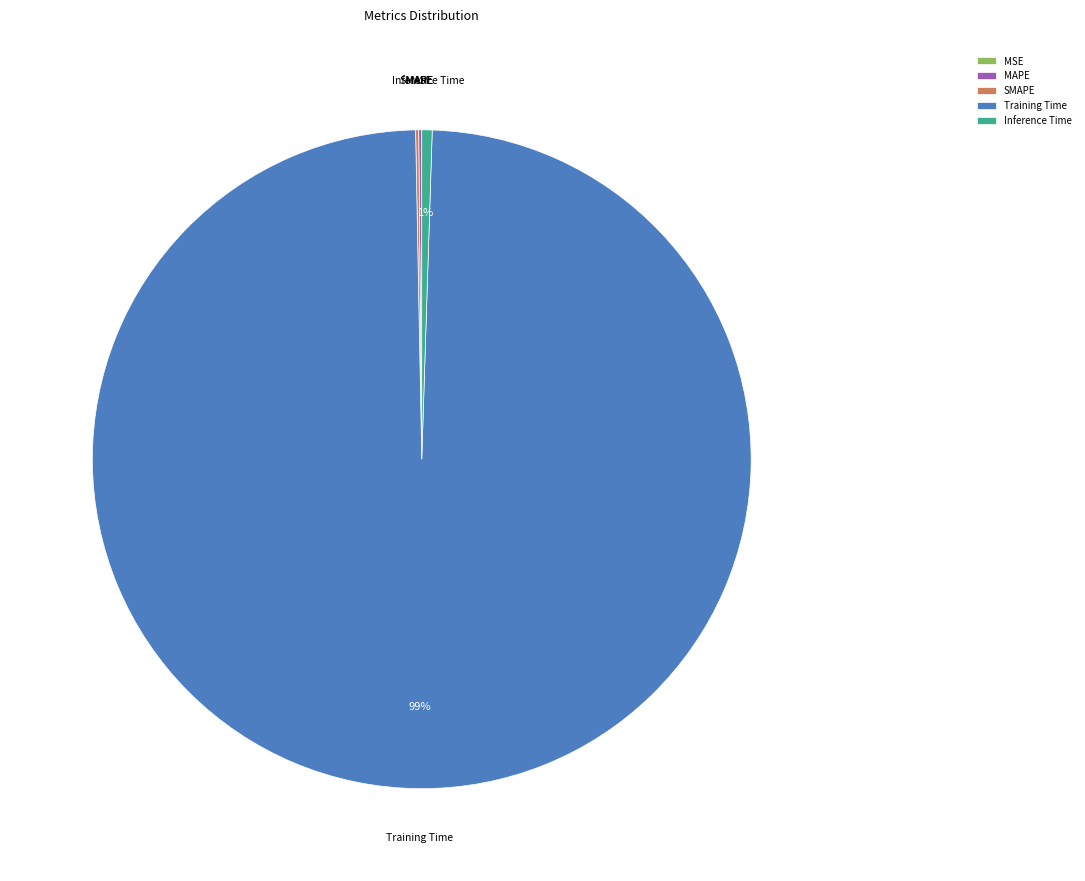

Does Inference Time represent more than half of the total?

No